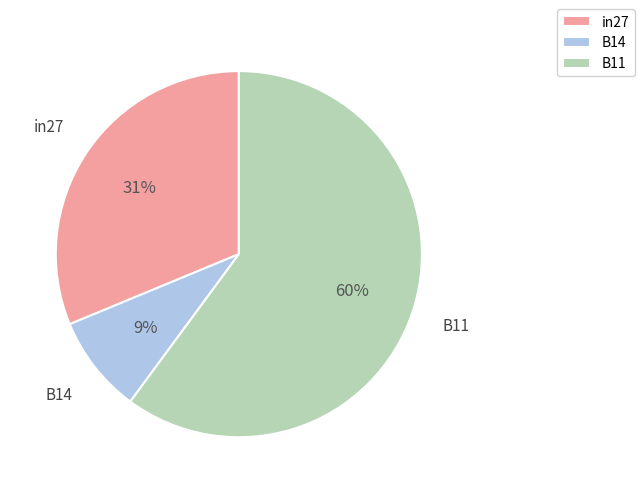

Which category has the smallest portion of the pie?

B14